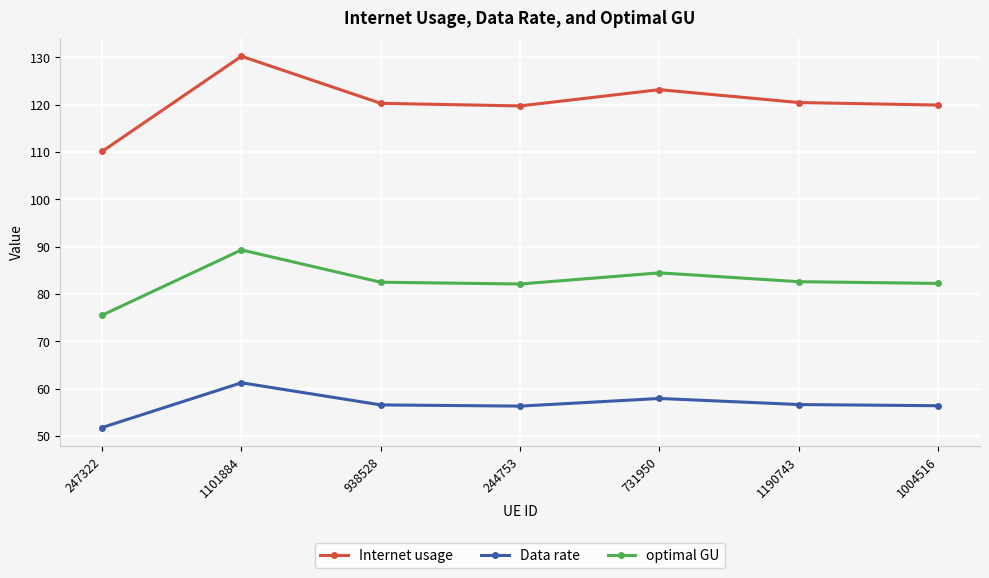

List the series in order of their overall mean, lowest first.

Data rate, optimal GU, Internet usage